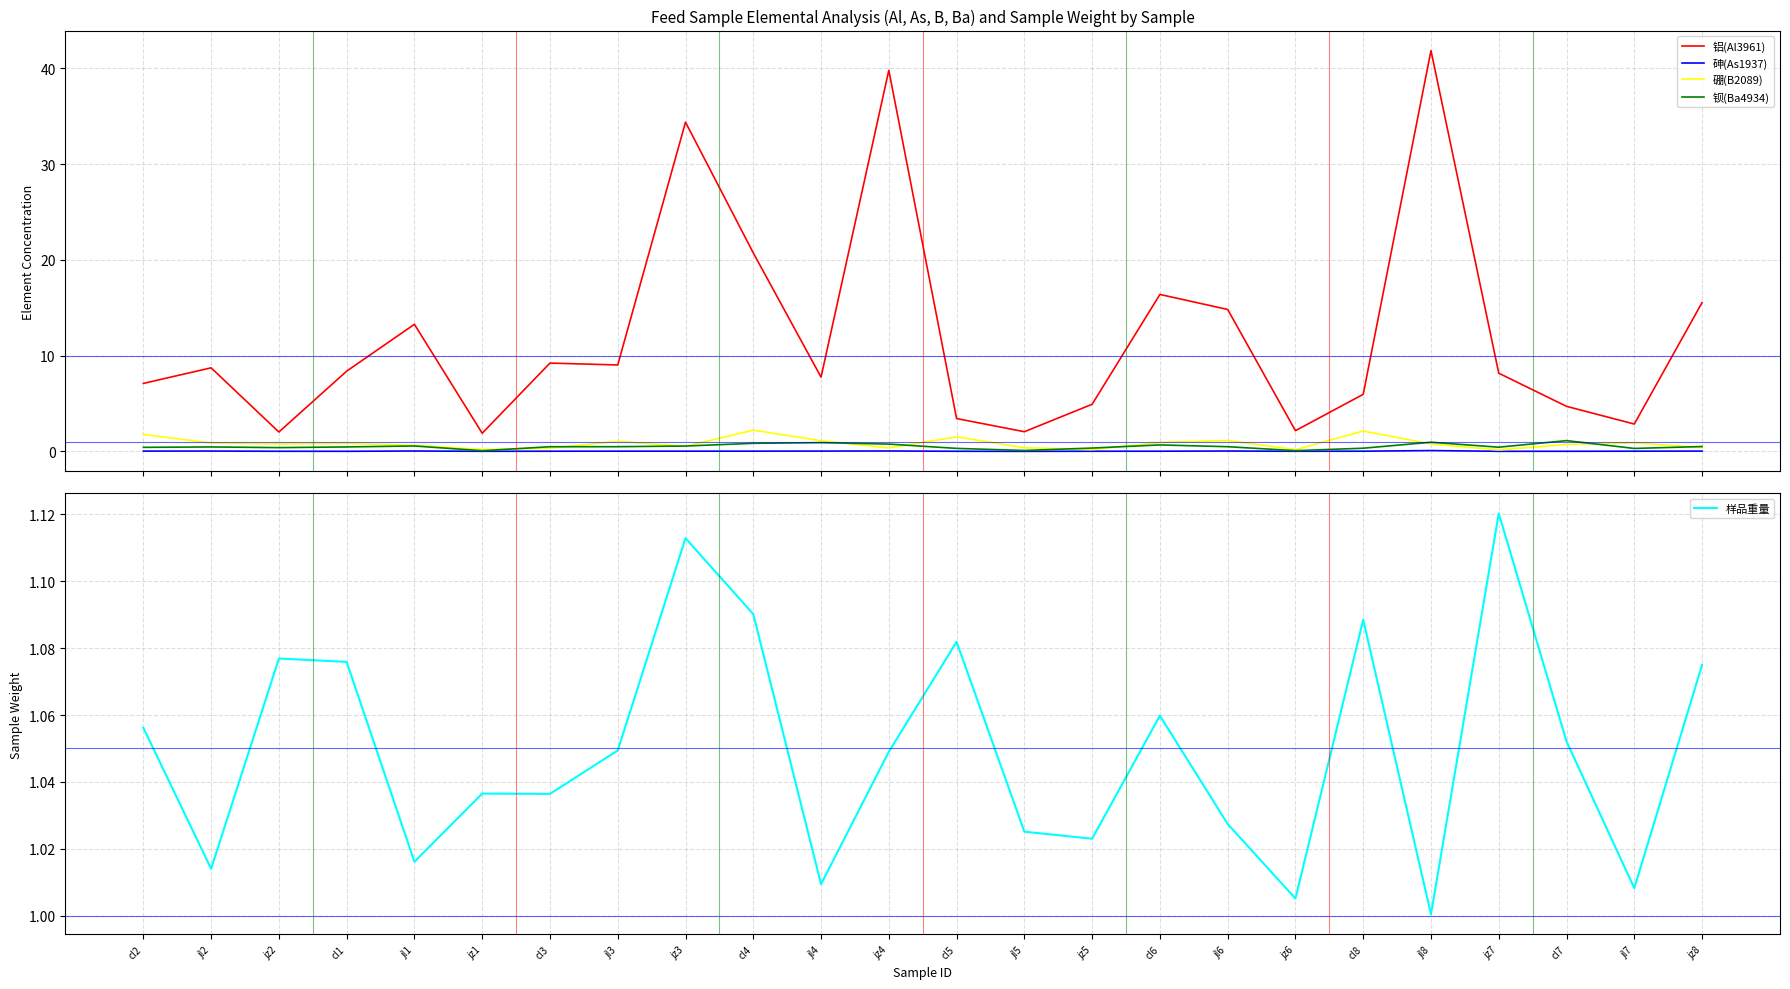

Where do 钡(Ba4934) and 样品重量 first cross each other?

jz7 and cl7